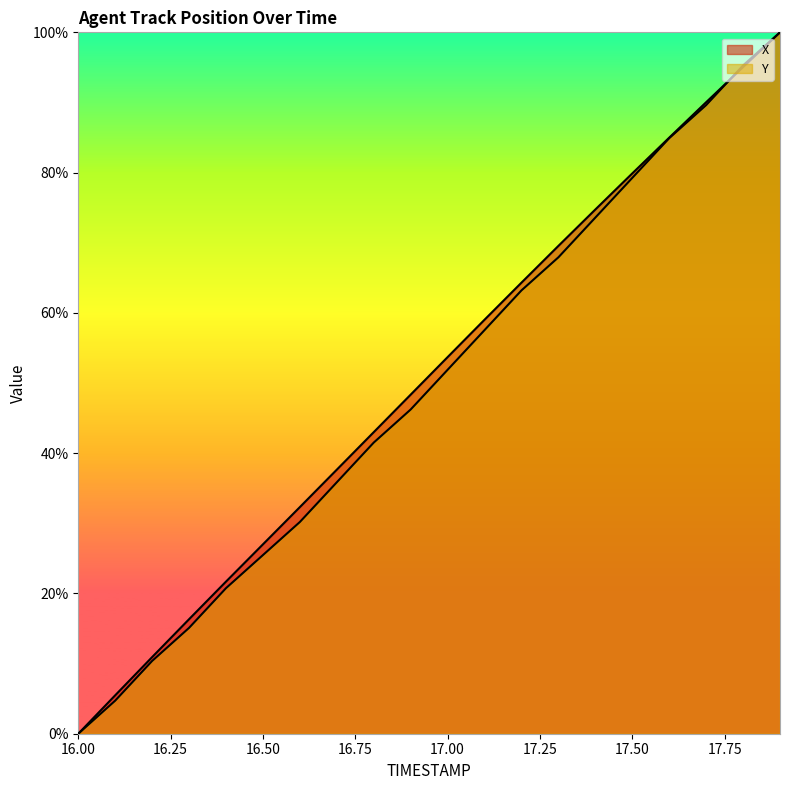

At which label is Y closest to 50?

17.0